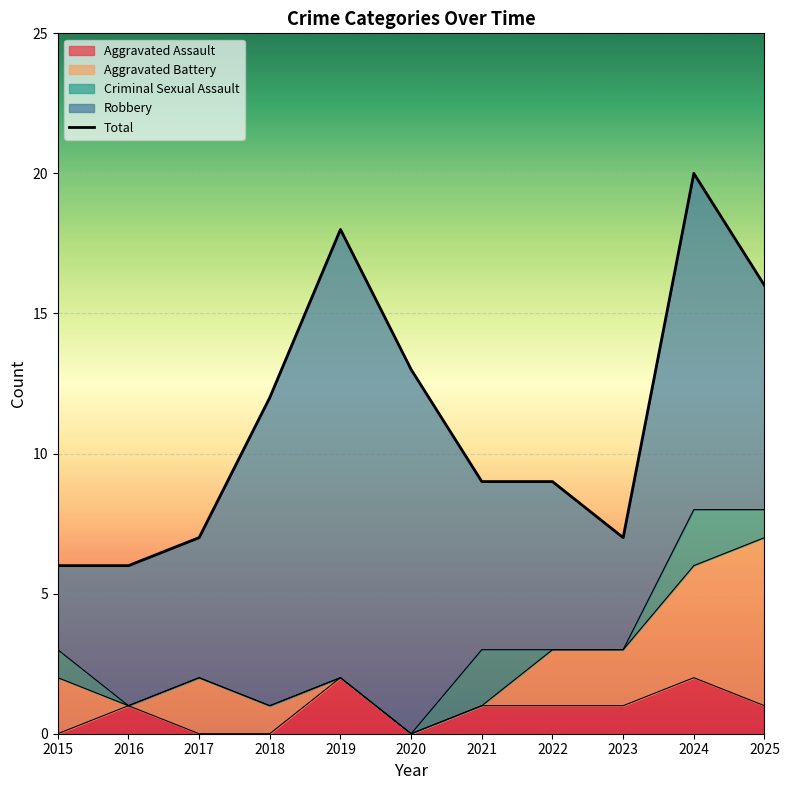

At which label does the data first exceed 9?

2018